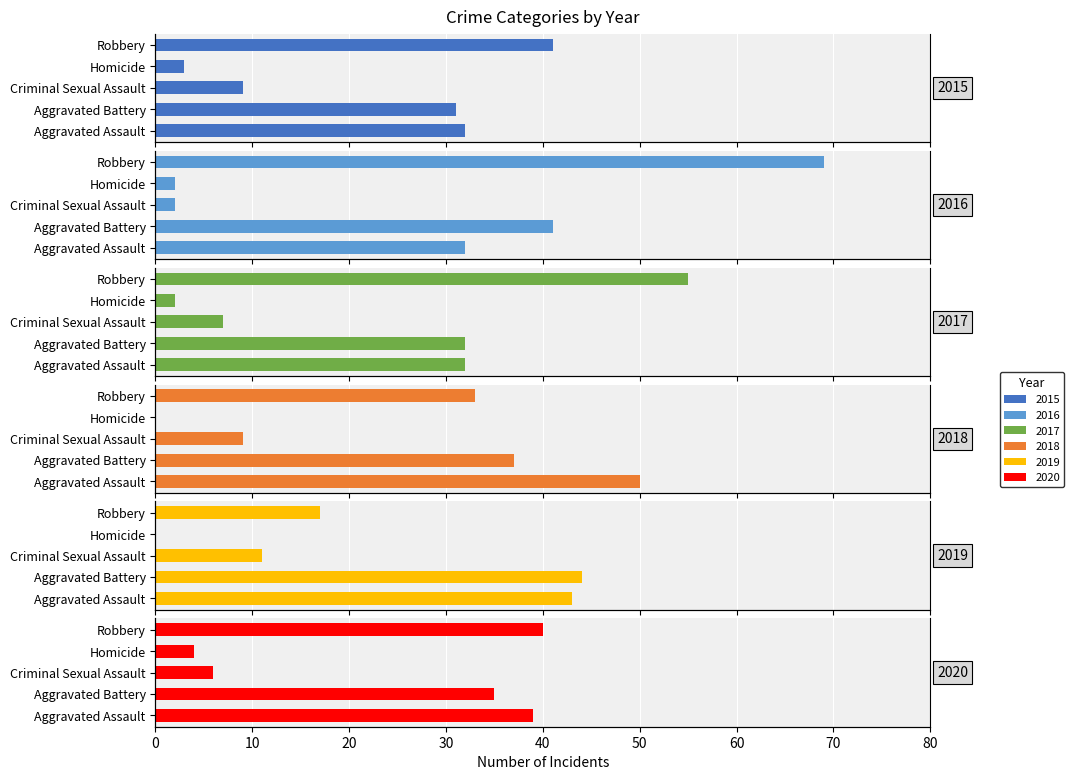

What is the difference between the maximum and second lowest values in the 2020 series?

34